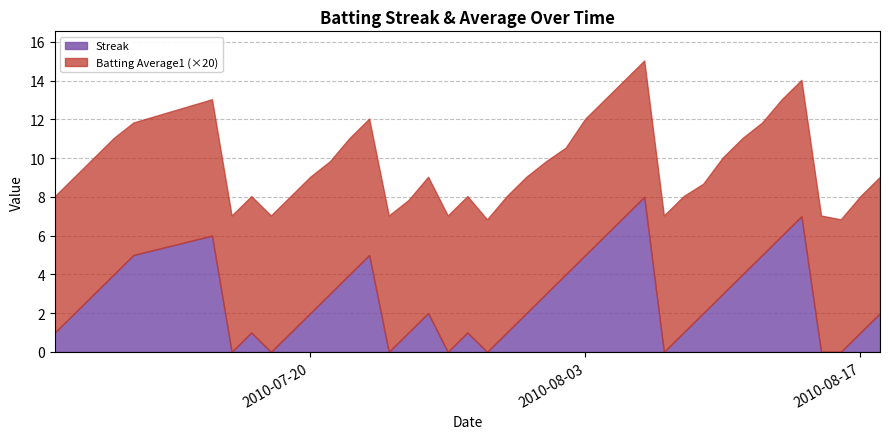

Which has a higher value, 2010-07-15 or 2010-07-27?

2010-07-15